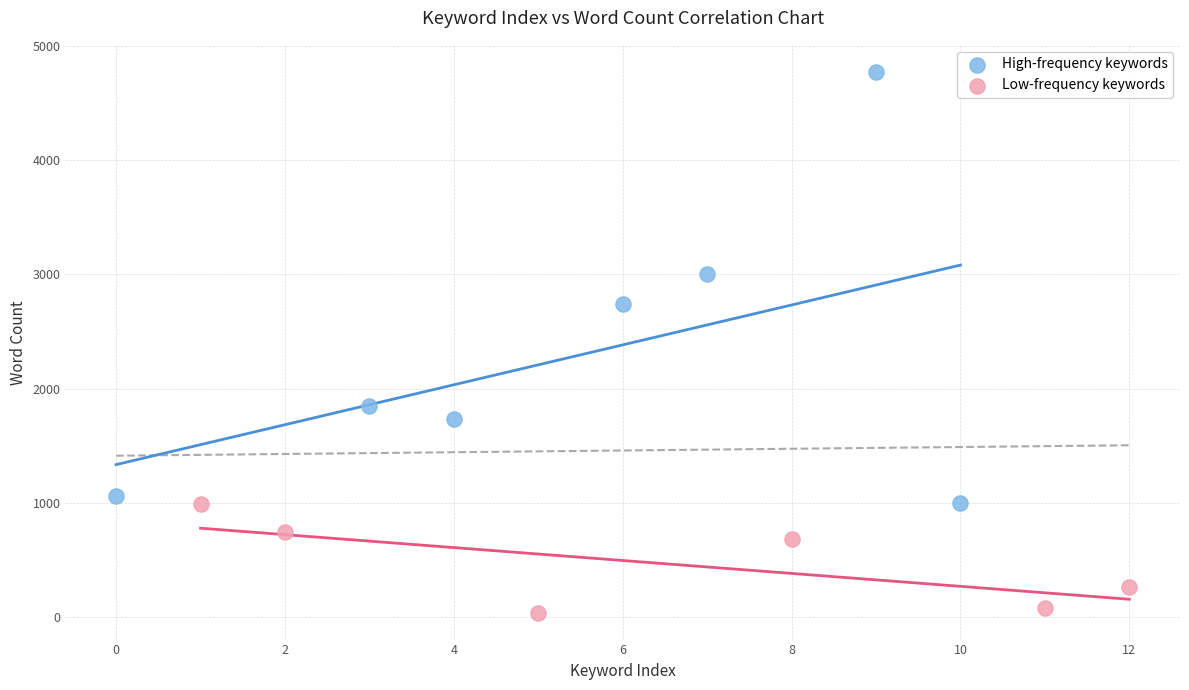

What are all the series names shown in the legend?

High-frequency keywords, Low-frequency keywords